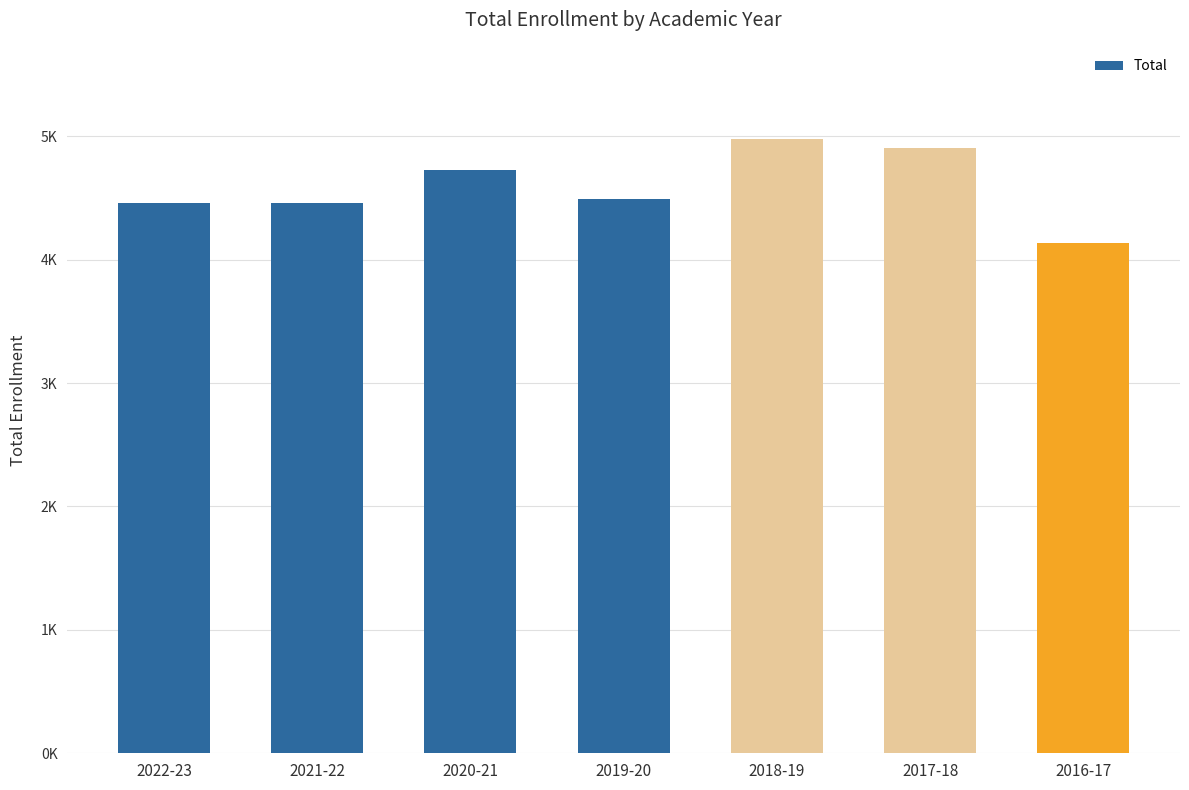

Which label corresponds to the smallest value in the chart?

2016-17